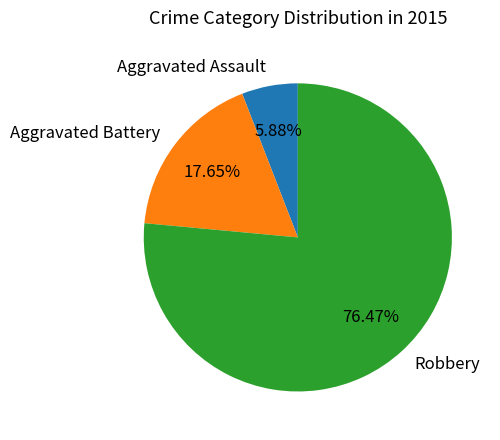

Which has a higher value, Aggravated Battery or Robbery?

Robbery